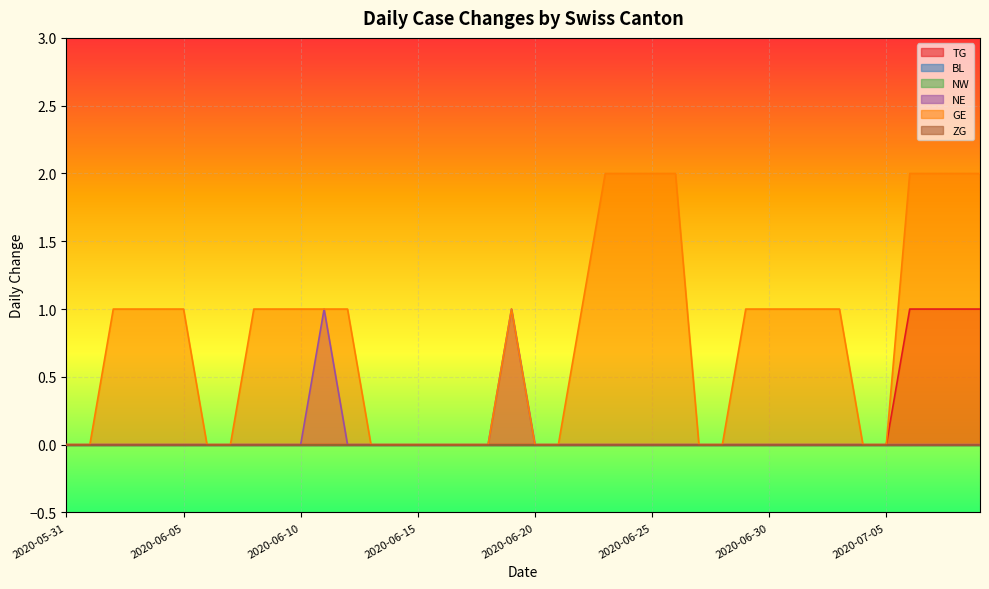

At which label is NE closest to 0?

2020-05-31